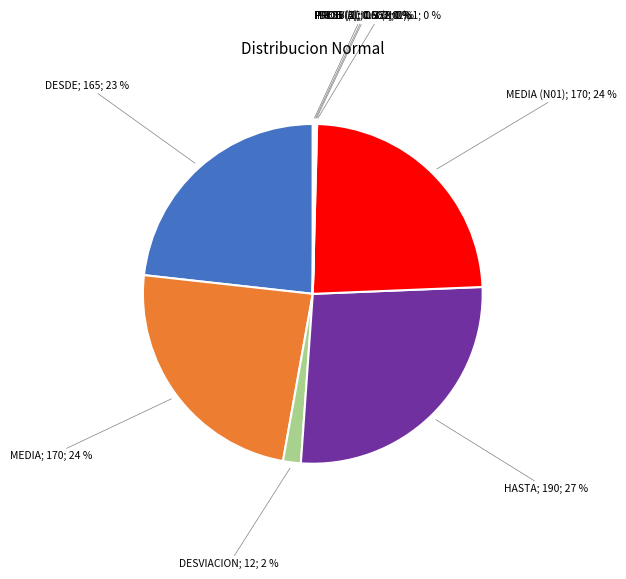

To the nearest percent, what is the average slice percentage?

11%